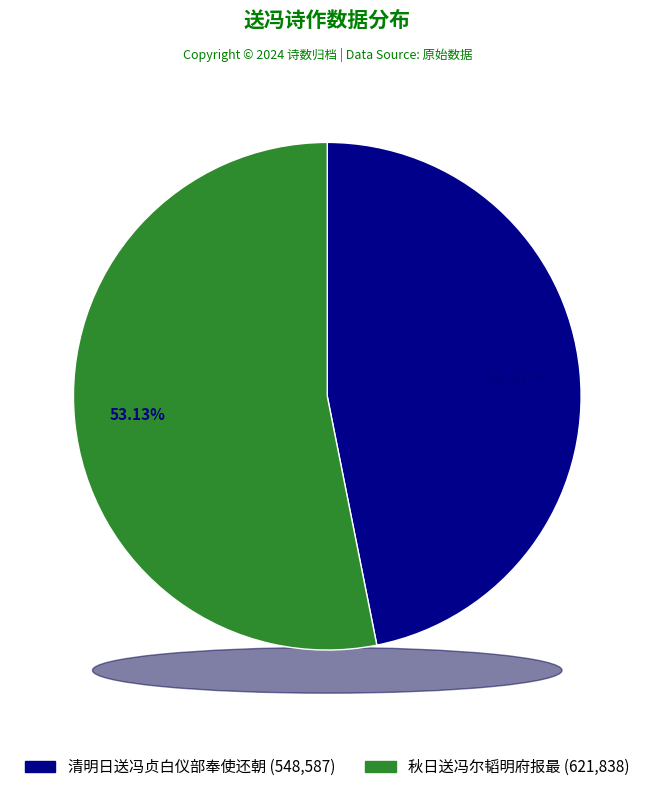

What percentage do 秋日送冯尔韬明府报最 and 清明日送冯贞白仪部奉使还朝 together represent?

100.0%